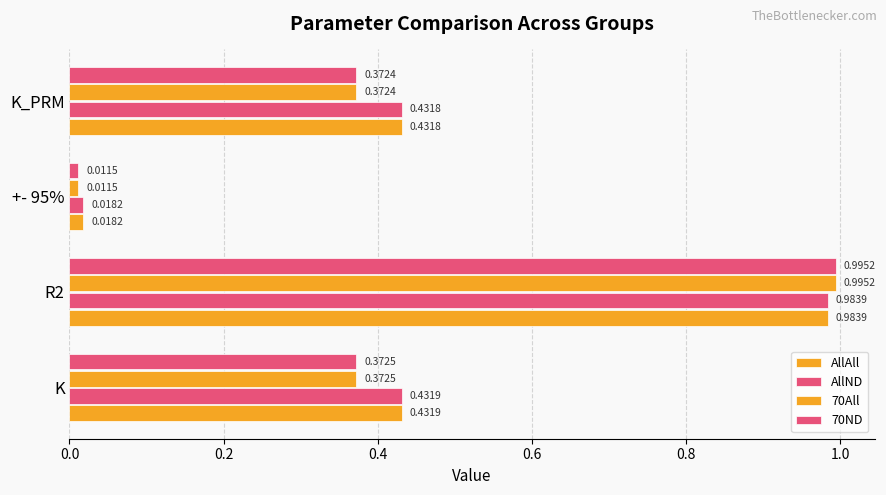

How many data points does each series have?

4